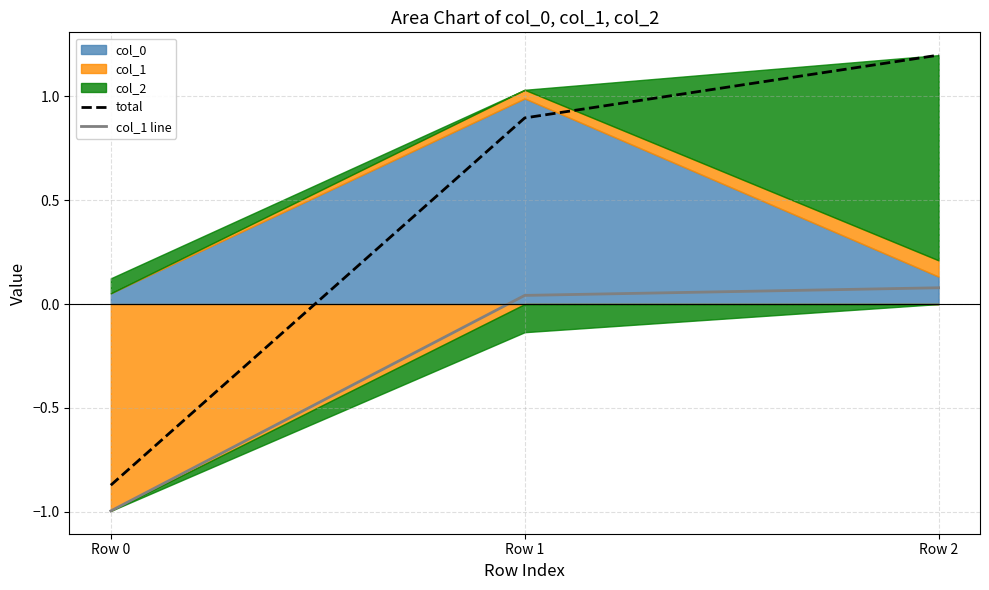

At which category is the sum across all series the highest?

Row 2